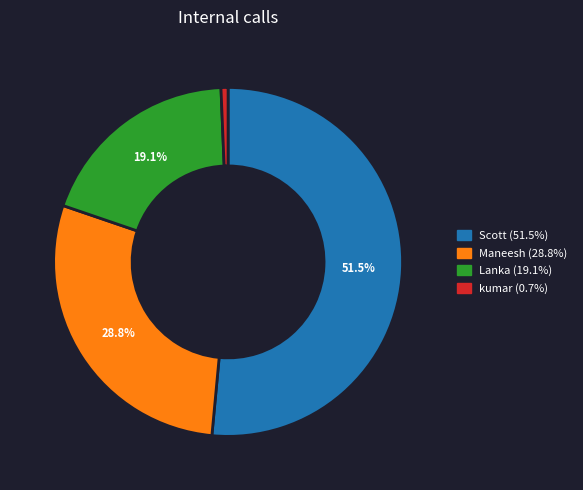

Do Maneesh and Lanka together represent more than half of the pie?

No